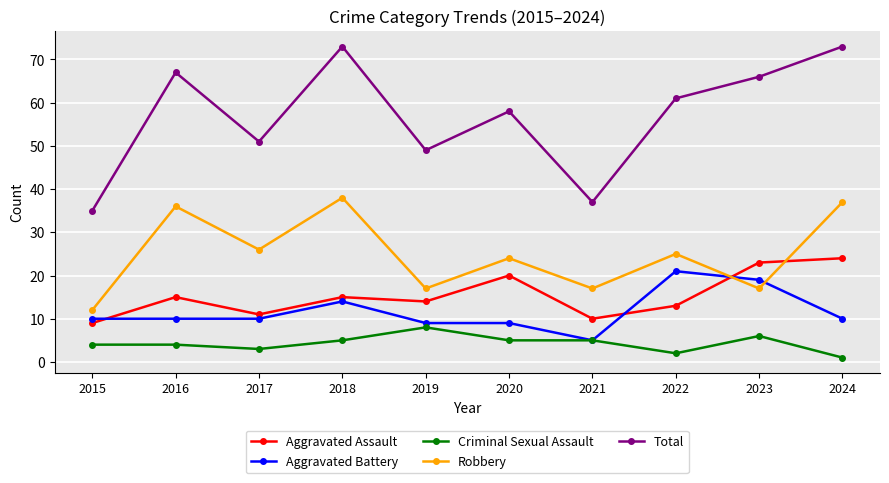

Rank the series at 2024 from highest to lowest value.

Total, Robbery, Aggravated Assault, Aggravated Battery, Criminal Sexual Assault